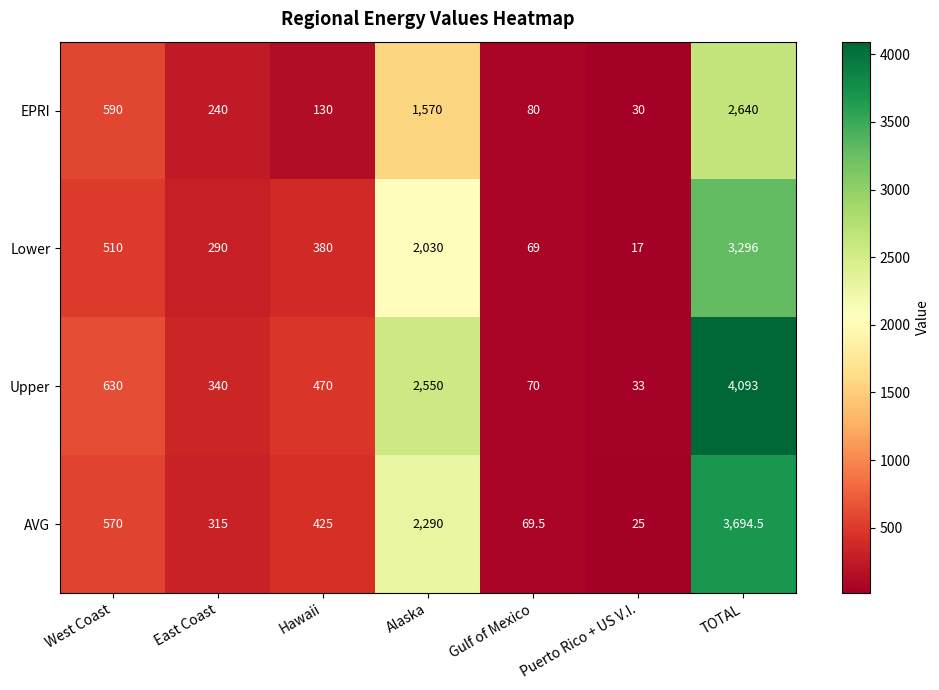

What value does the AVG series have at Hawaii?

425.0